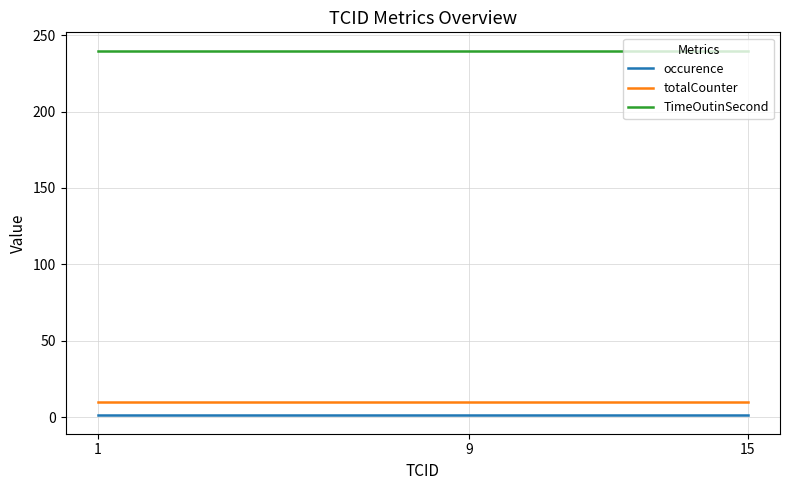

Which series has the largest total across all categories?

TimeOutinSecond